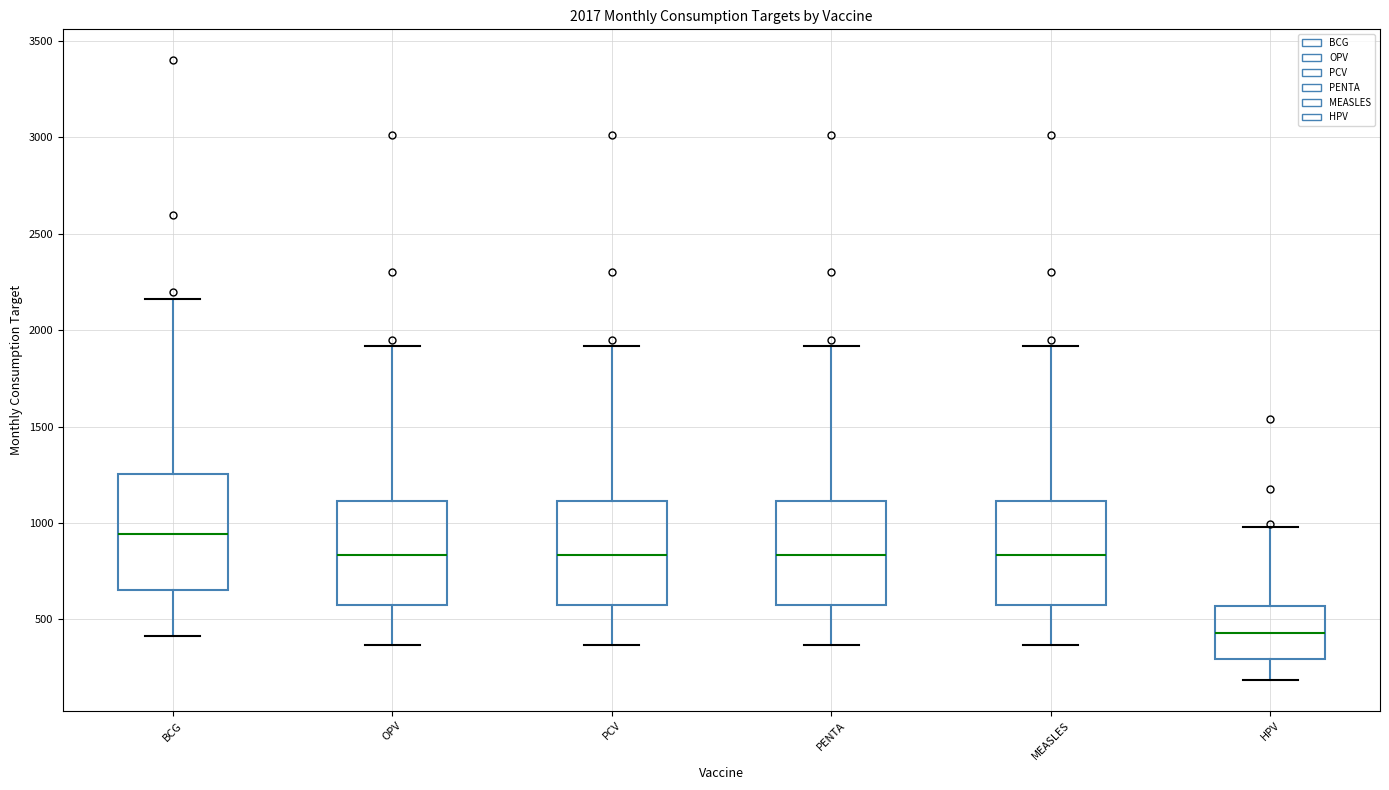

Comparing the boxes themselves (not the whiskers), which one is the tallest?

BCG